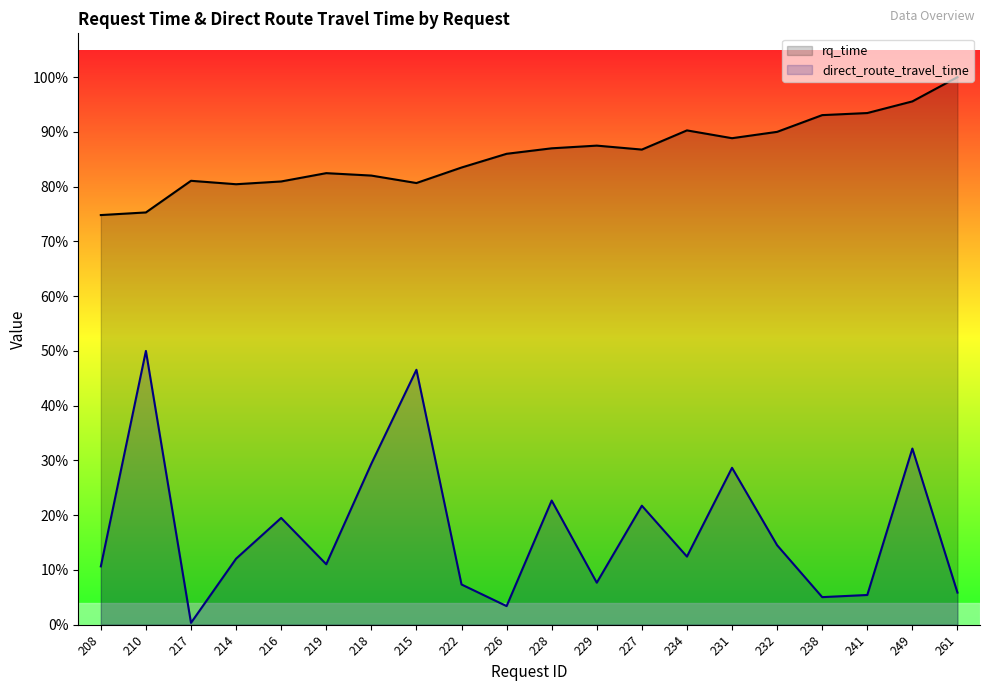

The rq_time series shows 24145.0 at 222. True or false?

True